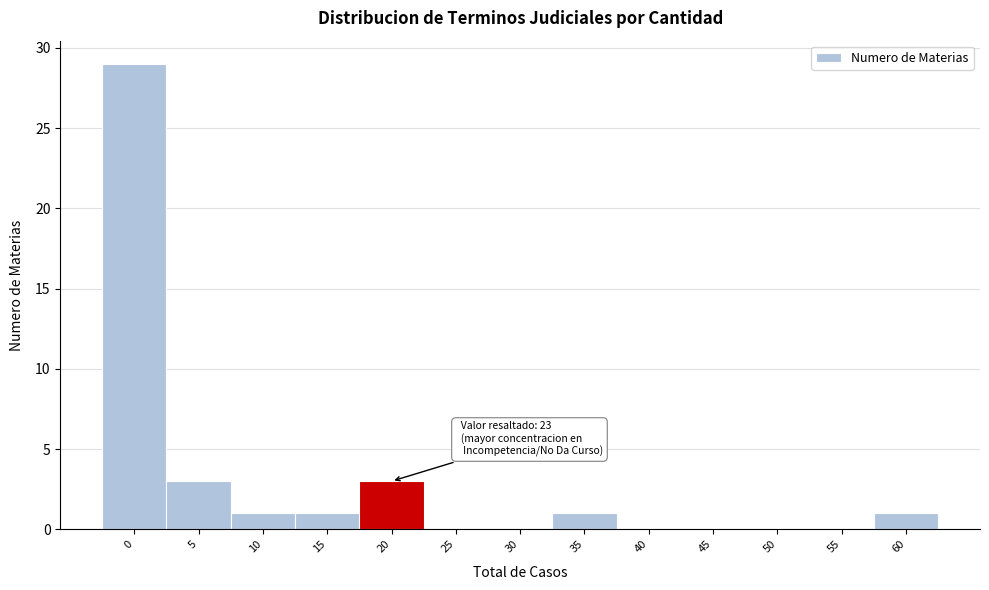

Reading left to right, extract all data points from this chart.

0=29	5=3	10=1	15=1	20=3	25=0	30=0	35=1	40=0	45=0	50=0	55=0	60=1